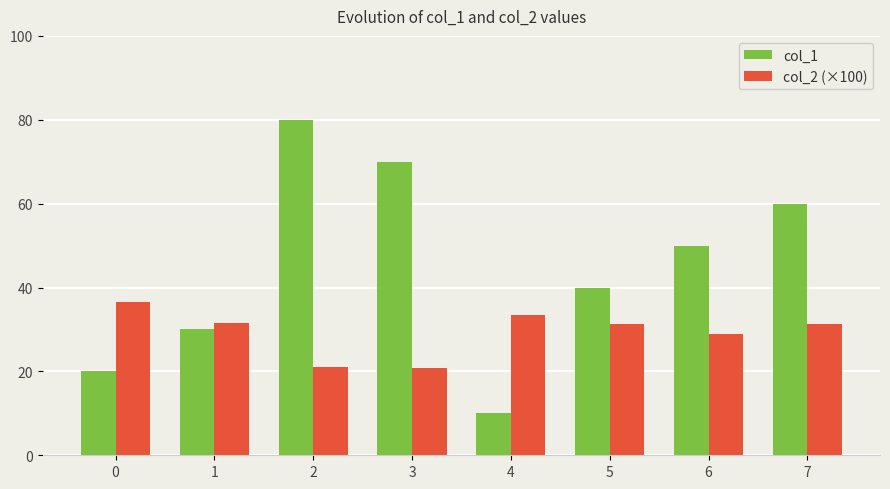

How many data points does each series have?

8